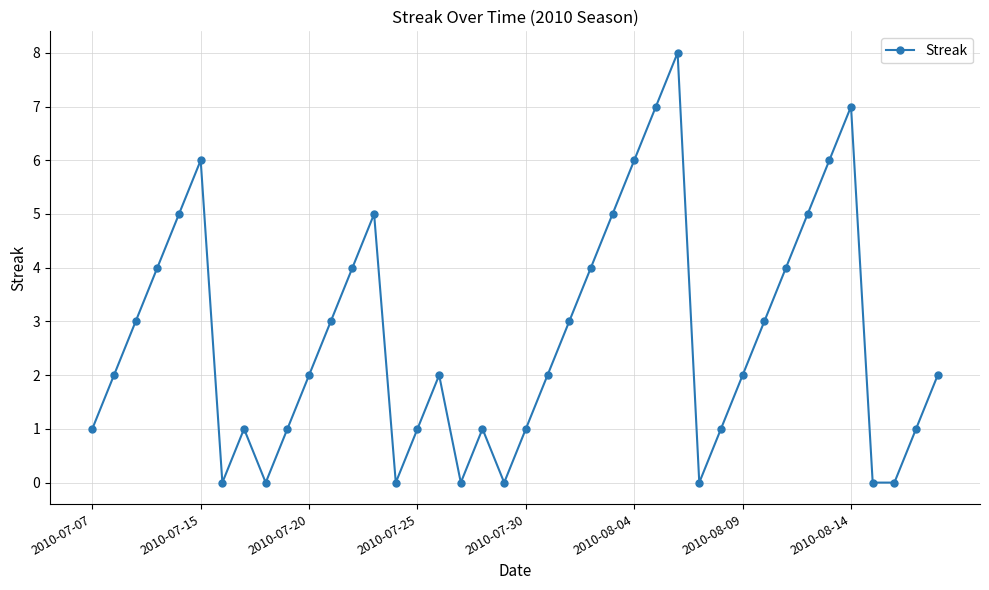

How many points are higher than both their immediate neighbors (excluding endpoints)?

7